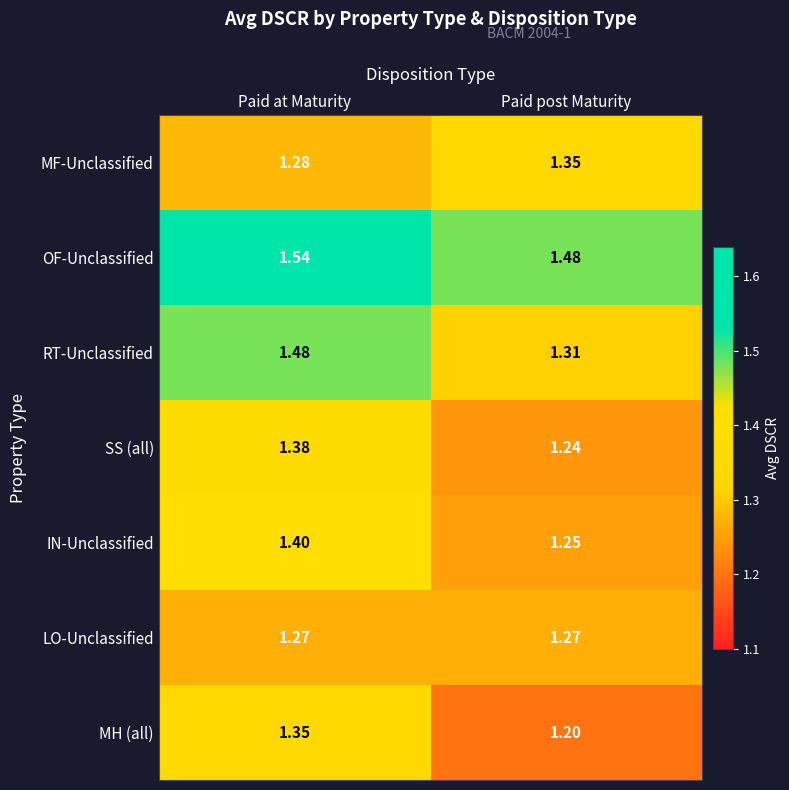

Which series has the largest range (max minus min)?

RT-Unclassified